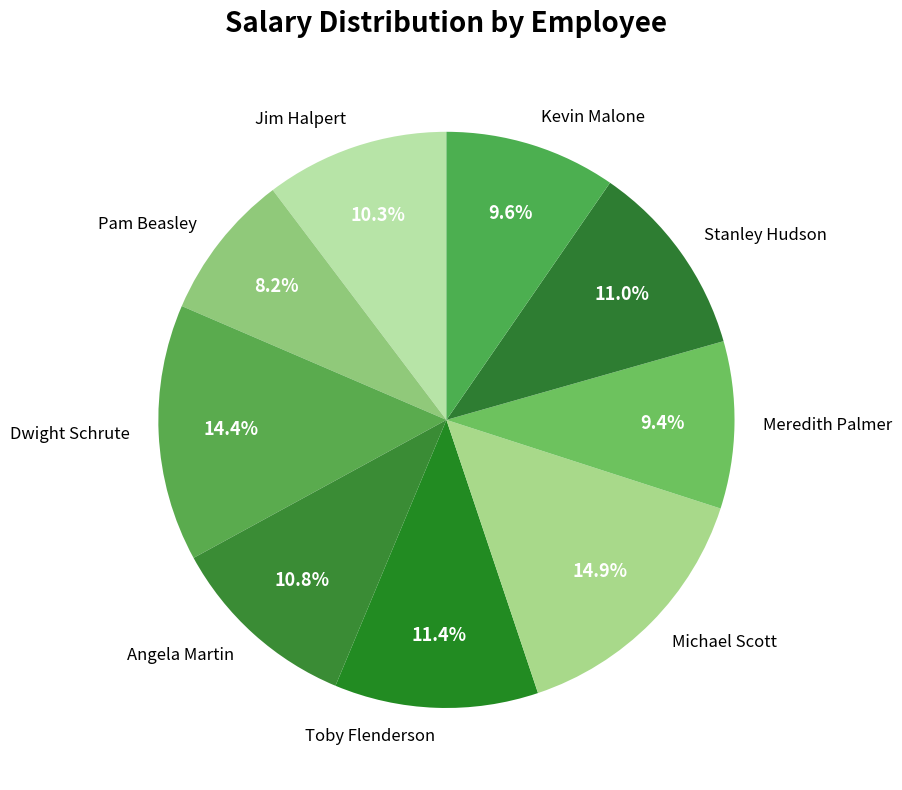

To the nearest percent, what is the difference between the largest and smallest slice percentages?

7%